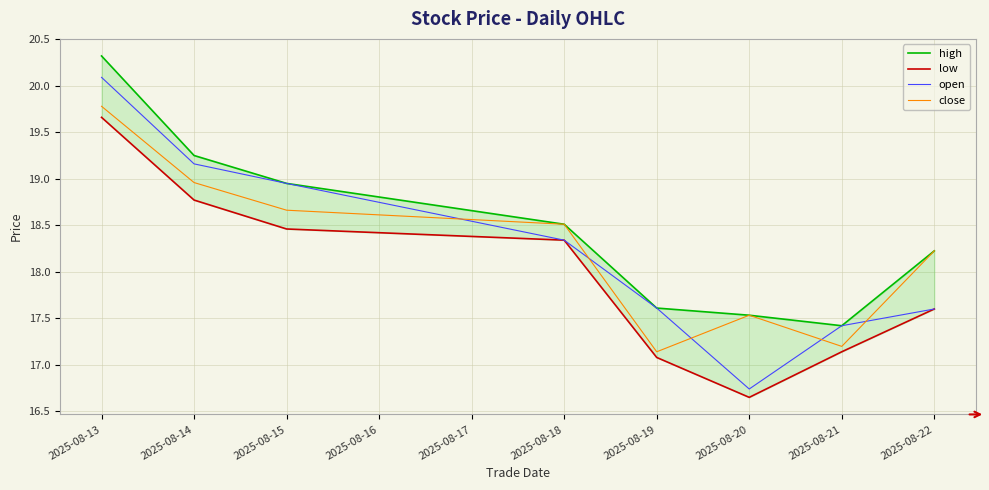

Does the chart display data point markers on the line(s)?

No